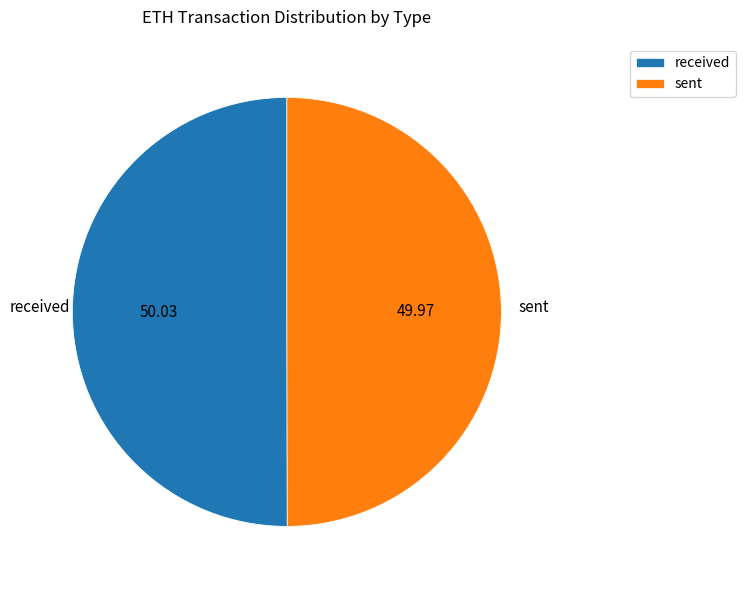

How many segments does this pie chart have?

2